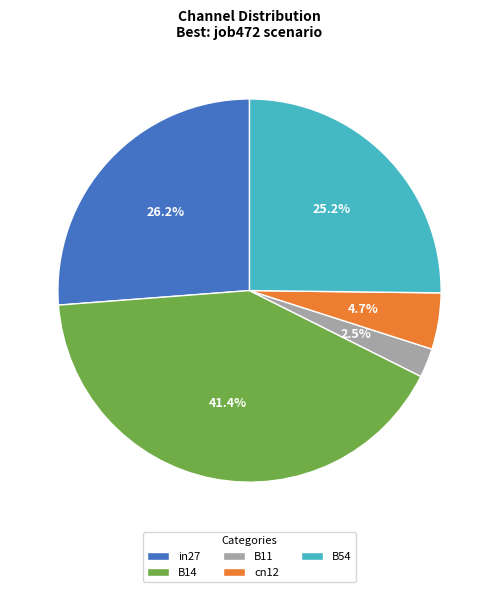

Which category has the smallest portion of the pie?

B11